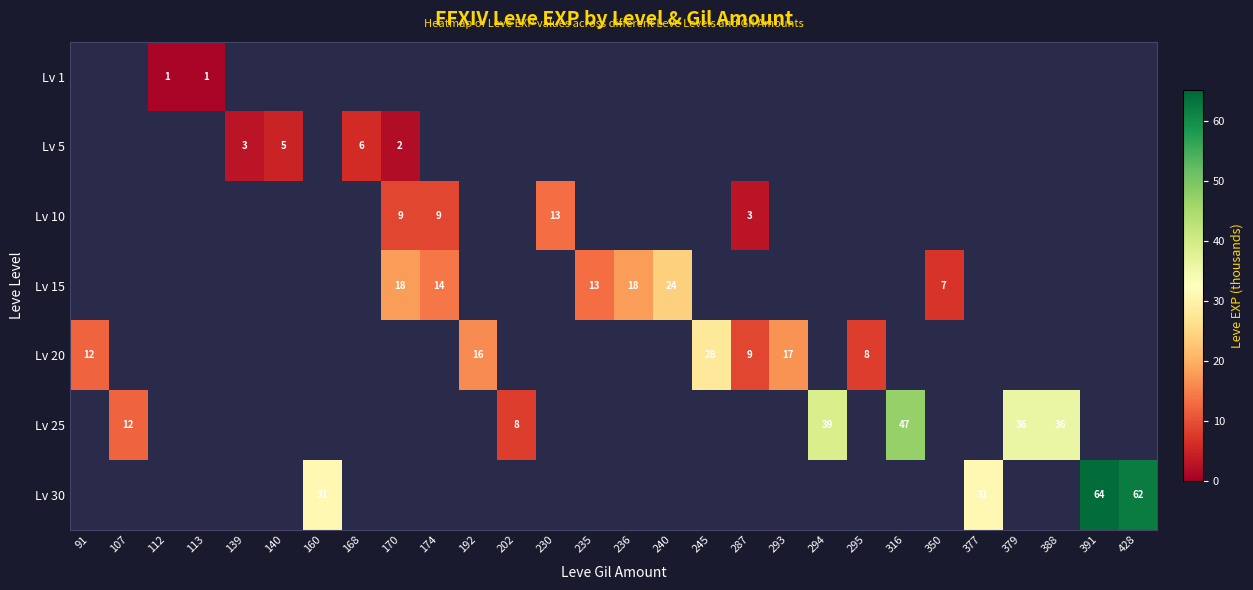

What is the maximum value shown in the chart?

64.0